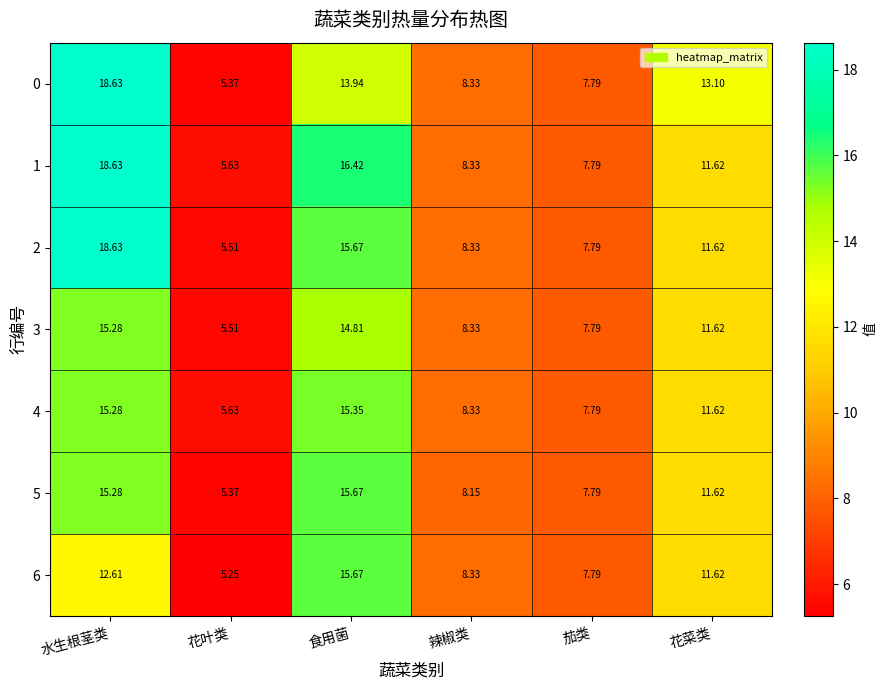

Which category has the highest value in the 4 series?

食用菌